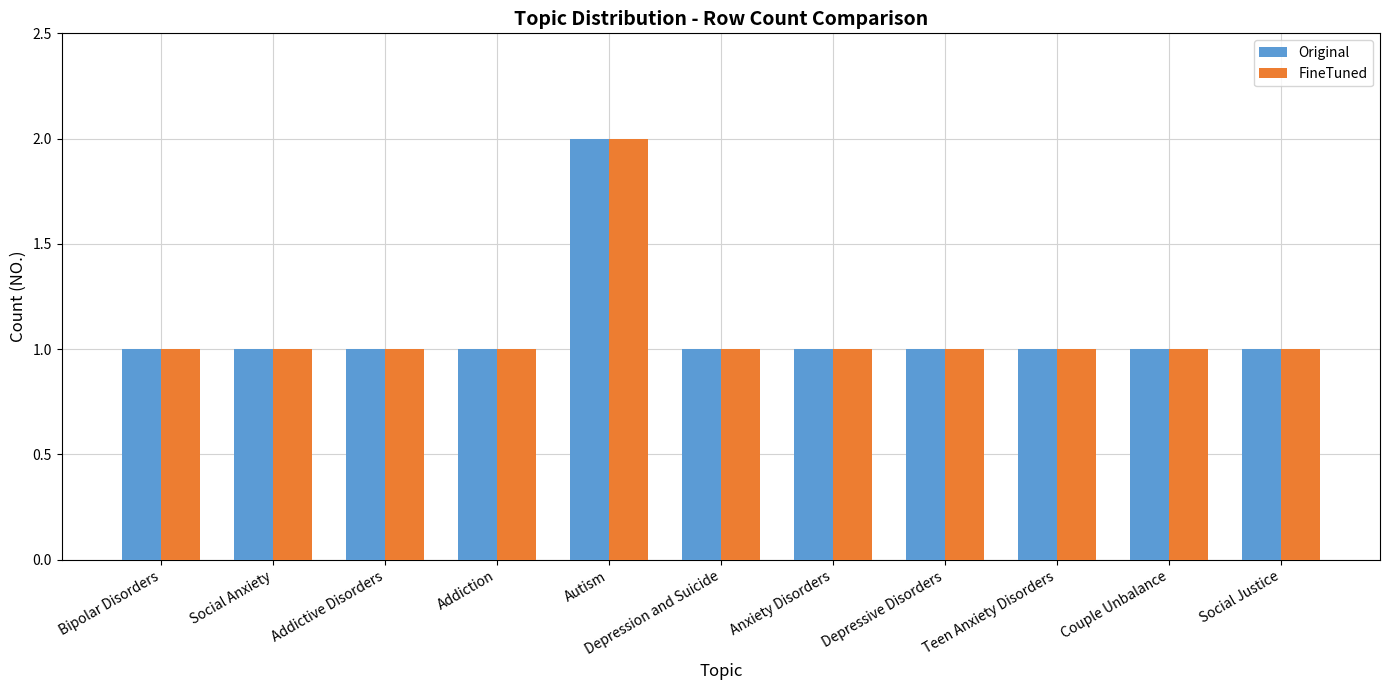

What is the total value across all series at Depressive Disorders?

2